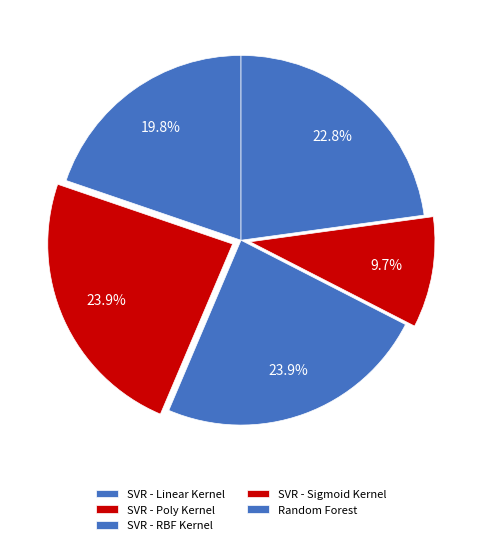

Is SVR - Sigmoid Kernel the majority of the pie?

No